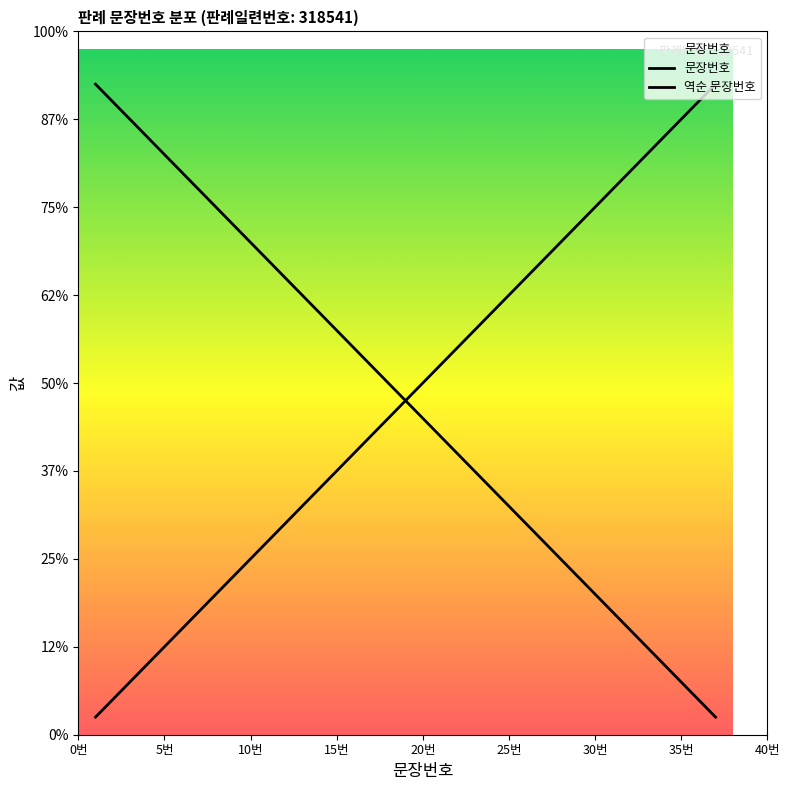

How many data points in 문장번호 are above 19?

18